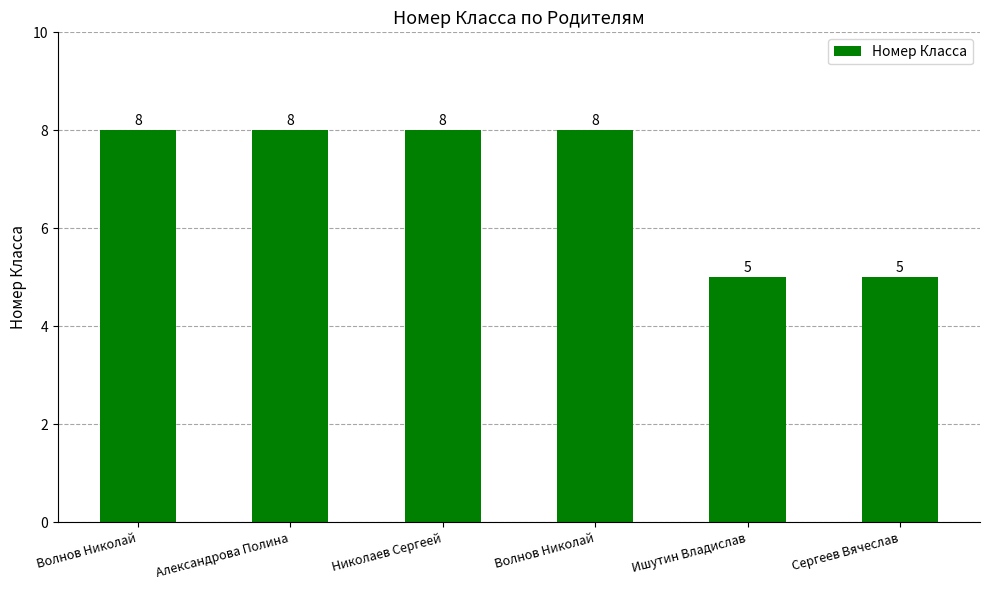

What is the label of the 4th bar from the right?

Николаев Сергеей